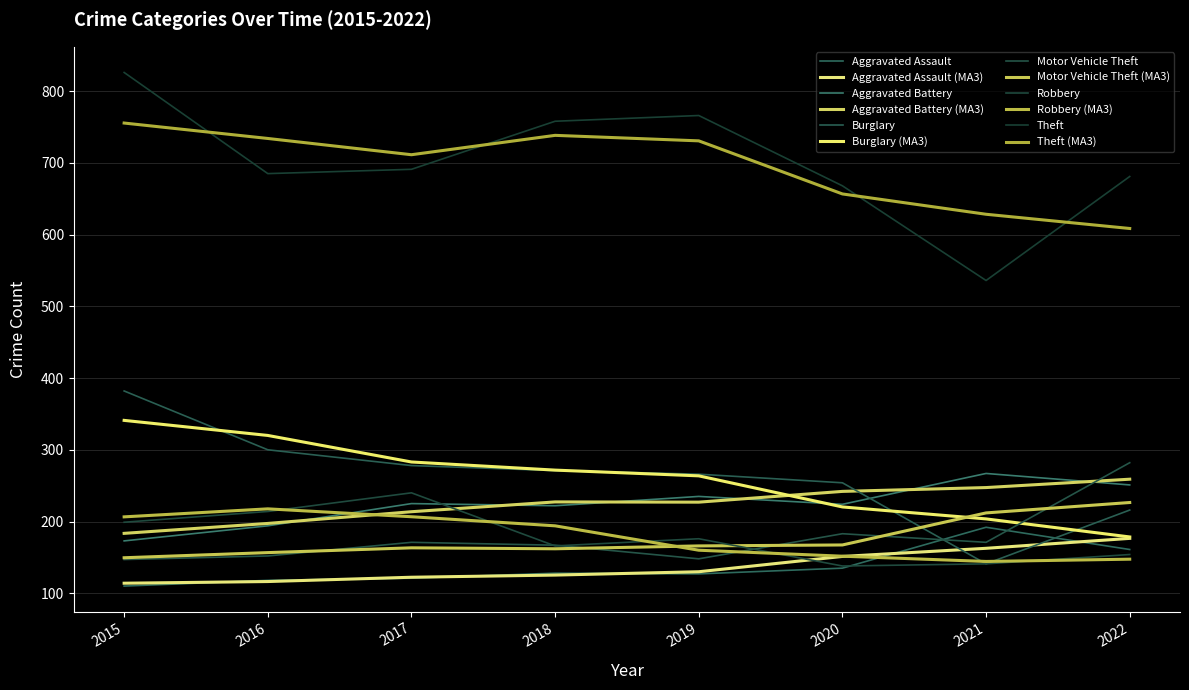

How many values in the Aggravated Battery series are below 225?

4